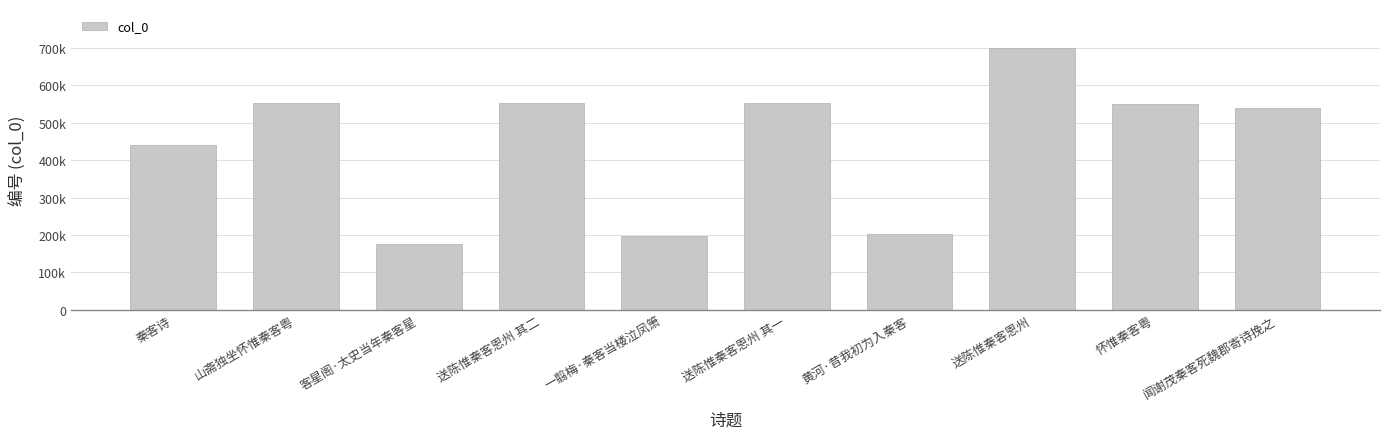

List the labels in order of value, largest first.

送陈惟秦客恩州, 山斋独坐怀惟秦客粤, 送陈惟秦客恩州 其二, 送陈惟秦客恩州 其一, 怀惟秦客粤, 闻谢茂秦客死魏郡寄诗挽之, 秦客诗, 黄河·昔我初为入秦客, 一翦梅·秦客当楼泣凤箫, 客星阁·太史当年秦客星